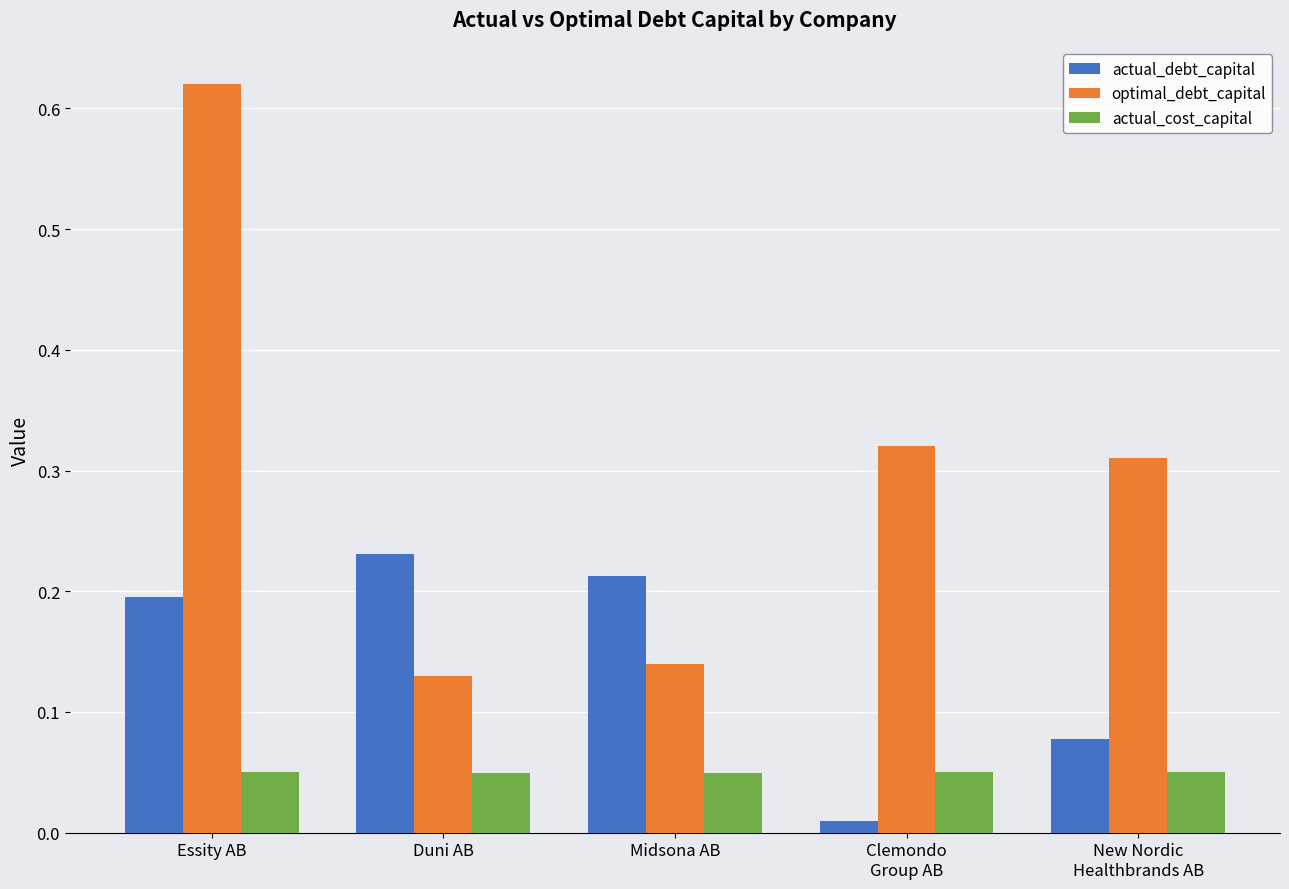

What is the sum of the optimal_debt_capital values at Midsona AB and Essity AB?

0.8